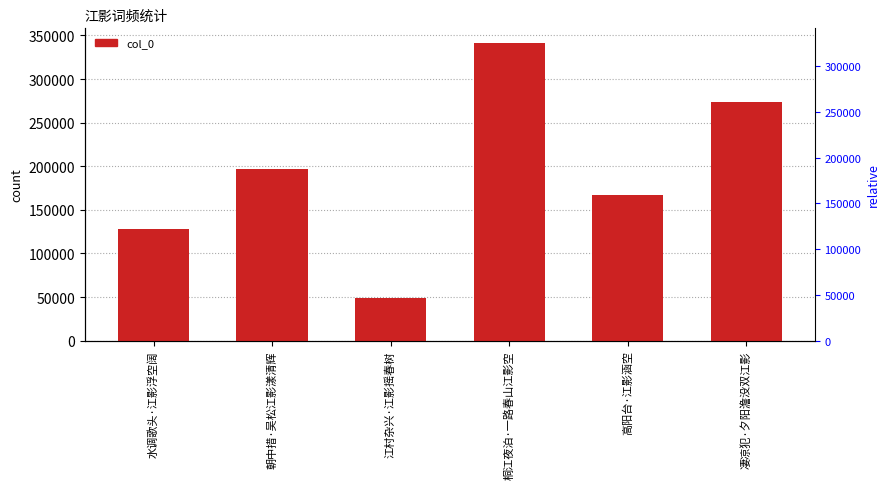

What is the ratio of the value at 桐江夜泊·一路春山江影空 to the value at 高阳台·江影涵空?

2.0